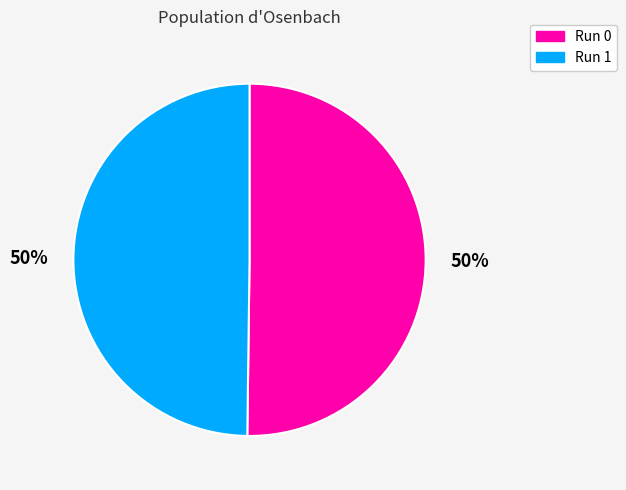

True or false: Run 0 accounts for 37% of the total.

False